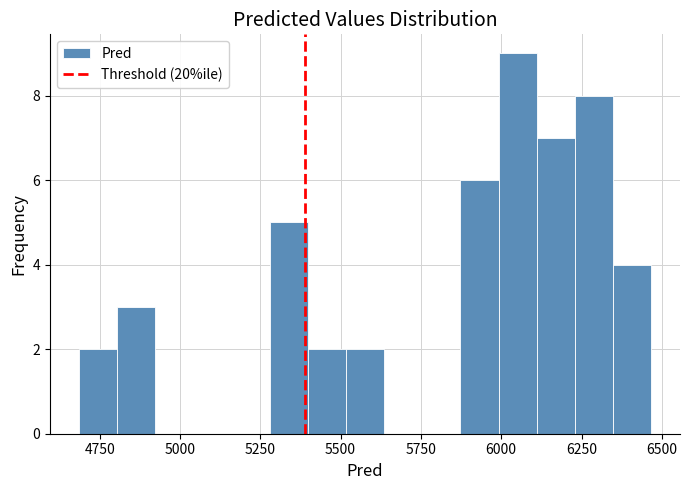

Around what value on the x-axis is the tallest bar? Give the approximate position of its centre, as read against the axis.

6050